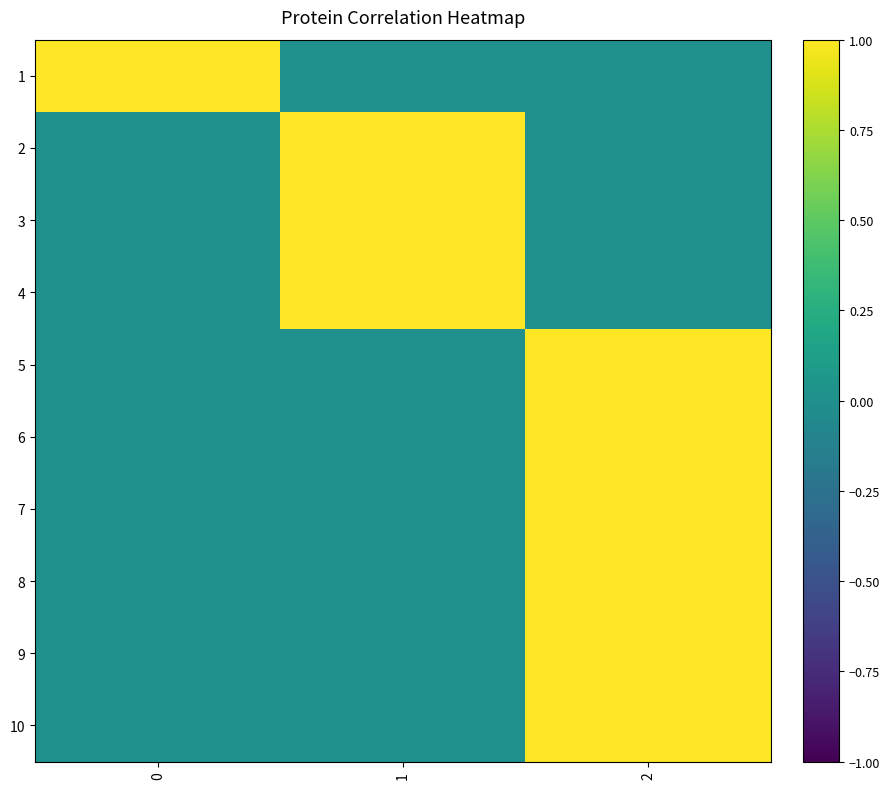

Reading left to right, transcribe all the data shown in this chart.

row_0: 0=1	1=0	2=0
row_1: 0=0	1=1	2=0
row_2: 0=0	1=1	2=0
row_3: 0=0	1=1	2=0
row_4: 0=0	1=0	2=1
row_5: 0=0	1=0	2=1
row_6: 0=0	1=0	2=1
row_7: 0=0	1=0	2=1
row_8: 0=0	1=0	2=1
row_9: 0=0	1=0	2=1